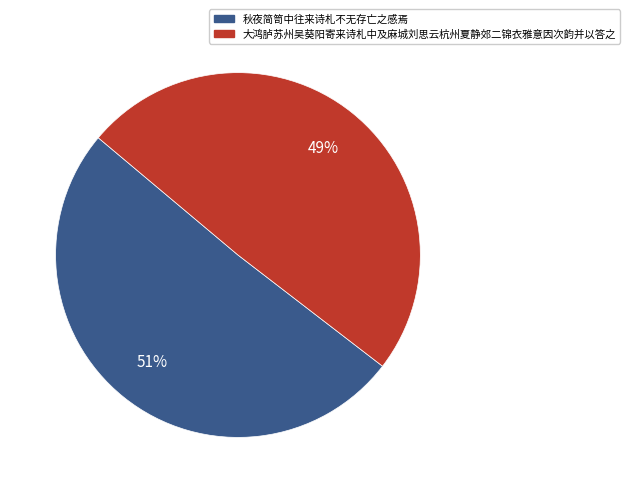

To the nearest percent, what percentage of the pie is 秋夜简笥中往来诗札不无存亡之感焉?

51%